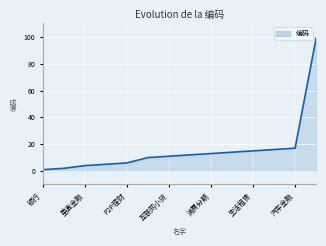

Which category has the lowest value across all series?

银行